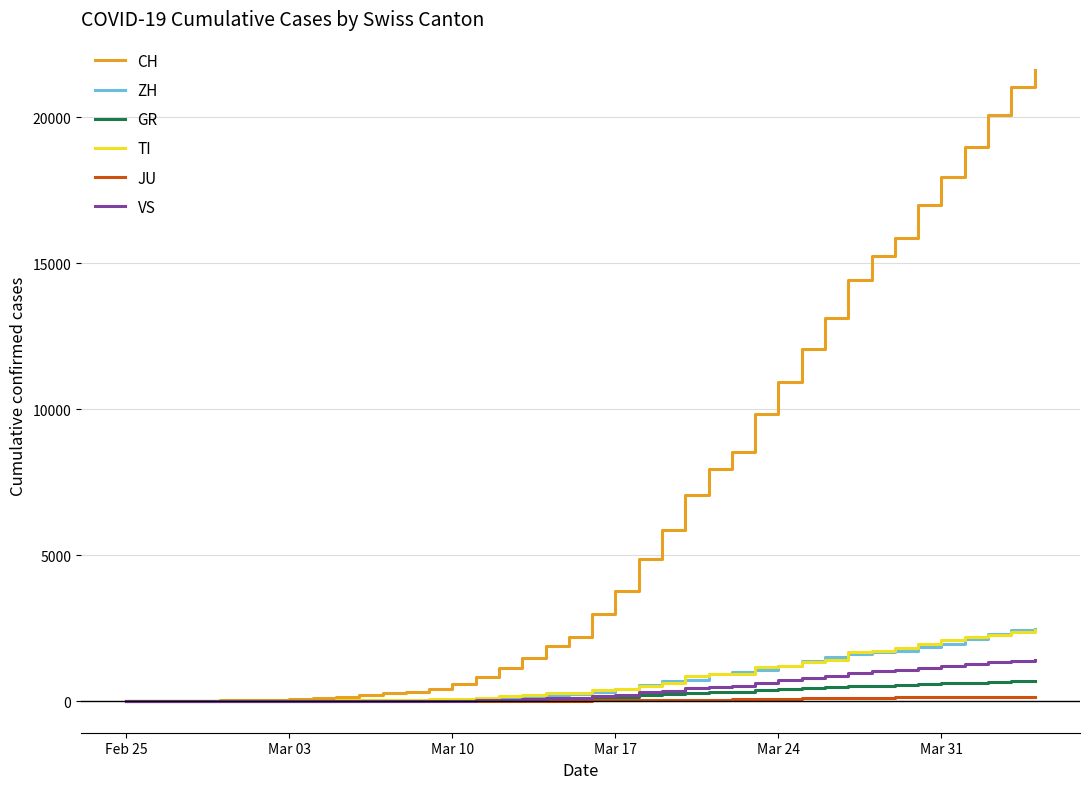

Which series has the largest total across all categories?

CH